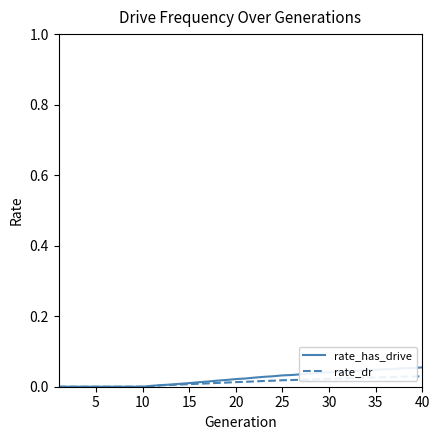

Which series has the largest range (max minus min)?

rate_has_drive